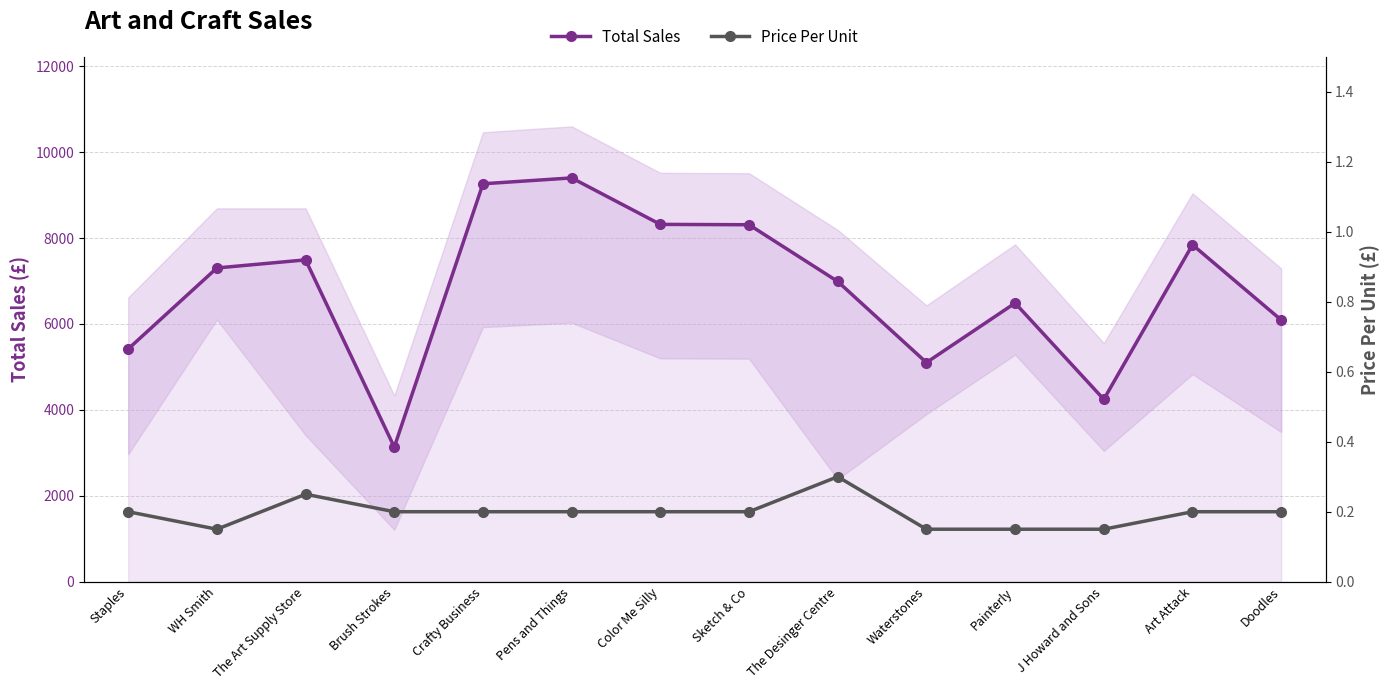

At Staples, list the series in order from smallest to largest.

Price Per Unit, Total Sales